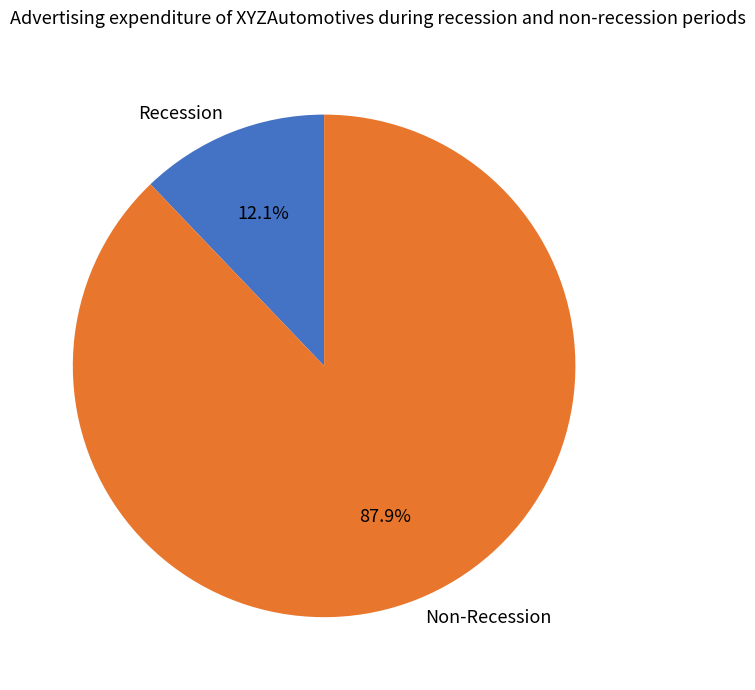

Rank the categories by value from lowest to highest.

Recession, Non-Recession